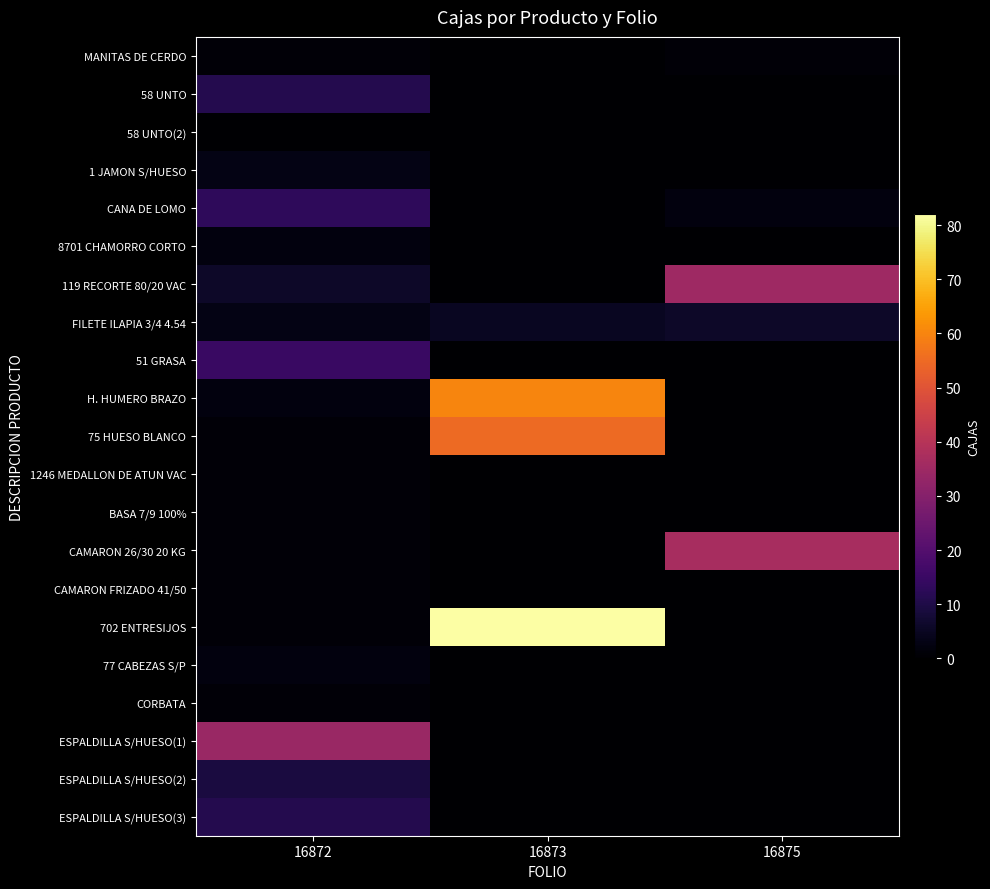

Which has a higher value, 16872 or 16875?

16872